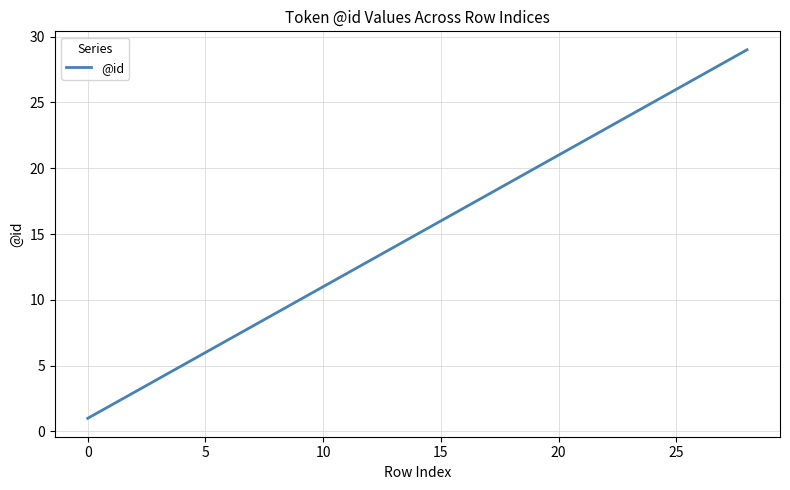

What is the greatest value displayed?

29